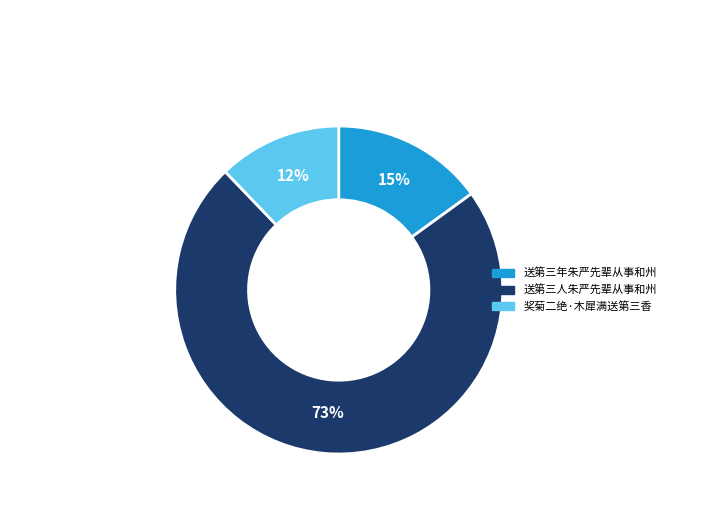

What is the ratio of the value at 送第三年朱严先辈从事和州 to the value at 奖菊二绝·木犀满送第三香?

1.2